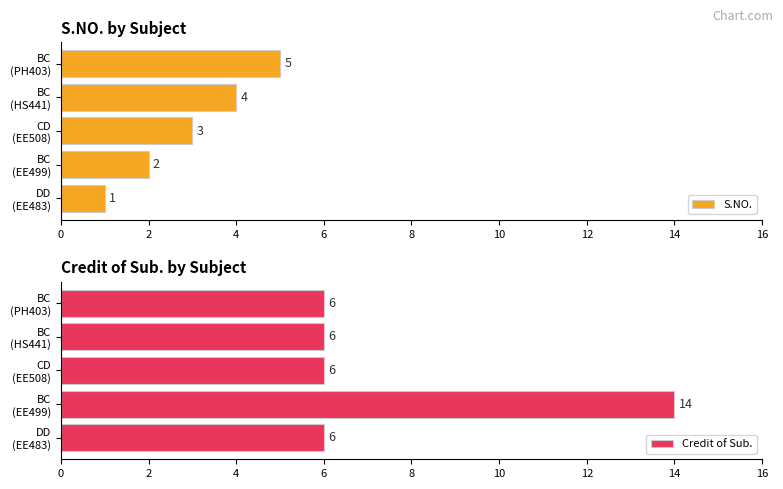

What is the average value of the S.NO. series?

3